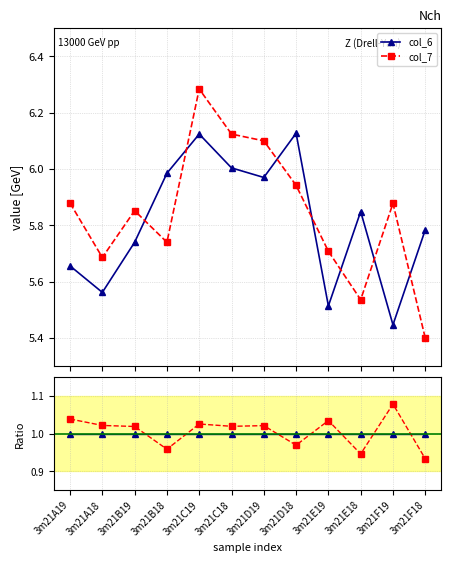

What is the label of the 2nd point from the right?

3m21F19